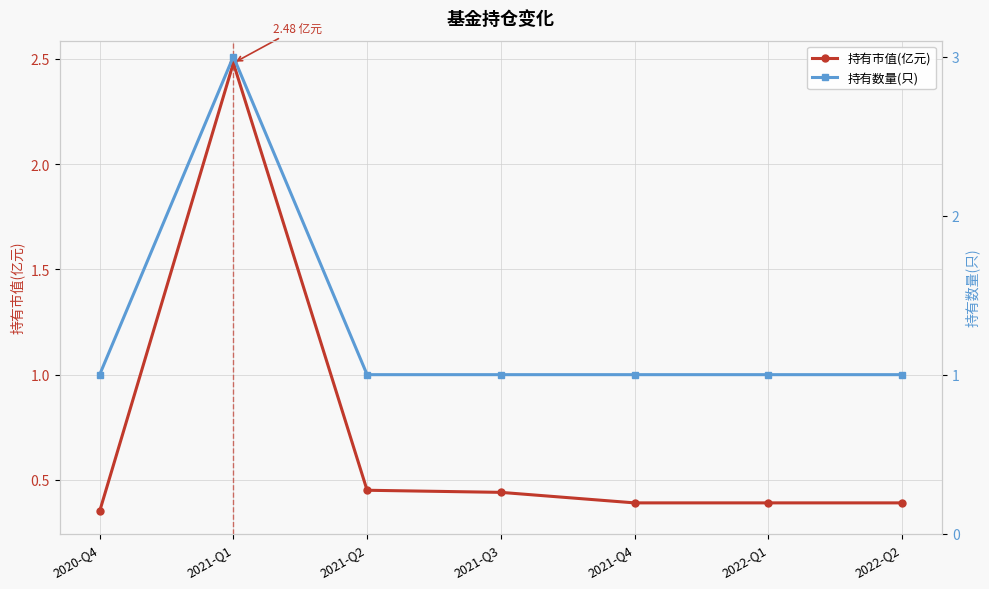

Reading left to right, list all the values displayed in this chart.

持有市值(亿元): 2020-Q4=0.3	2021-Q1=2.5	2021-Q2=0.5	2021-Q3=0.4	2021-Q4=0.4	2022-Q1=0.4	2022-Q2=0.4
持有数量(只): 2020-Q4=1.0	2021-Q1=3.0	2021-Q2=1.0	2021-Q3=1.0	2021-Q4=1.0	2022-Q1=1.0	2022-Q2=1.0